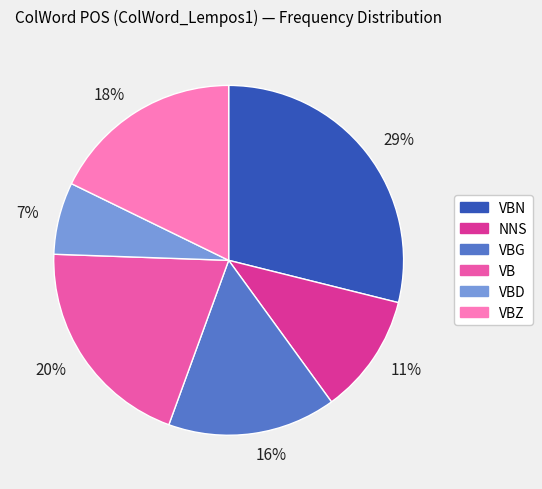

Which slice is the largest?

29%